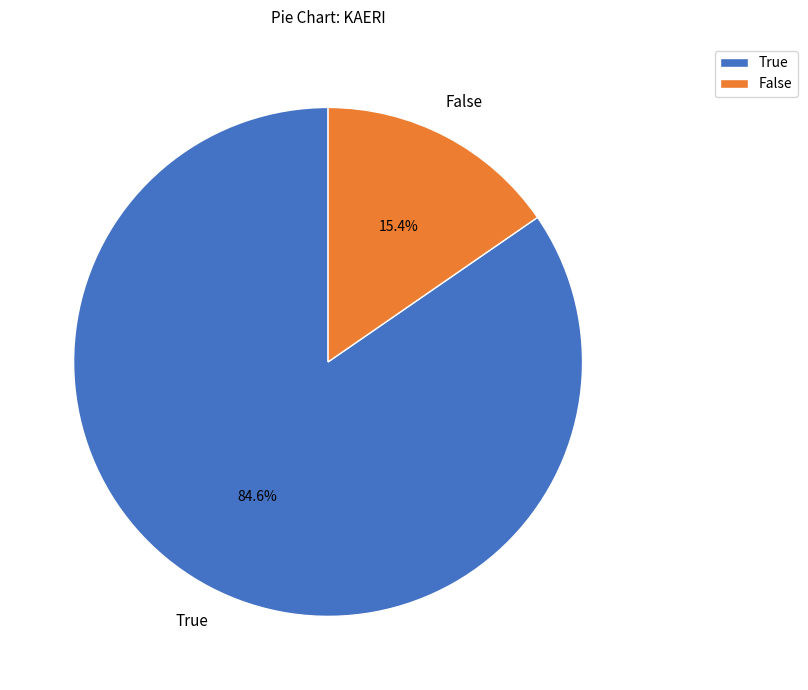

Approximately how many times larger is the value at True compared to False?

5.5